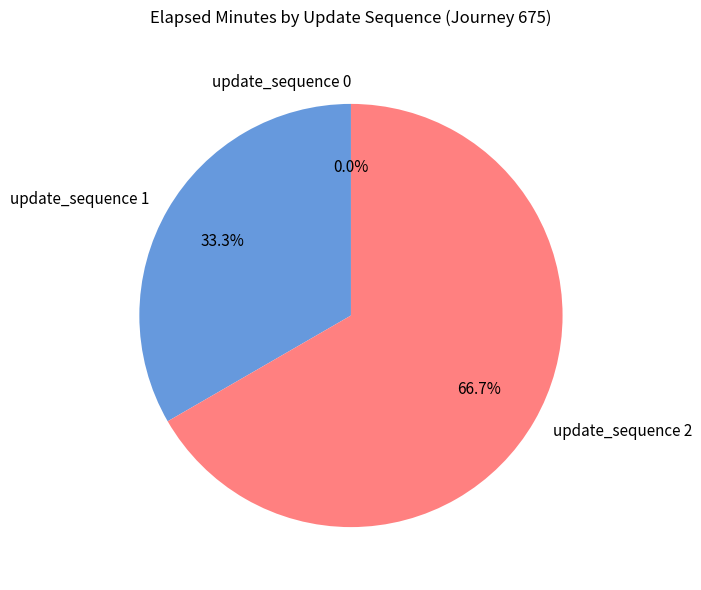

Count the number of slices in the pie.

3